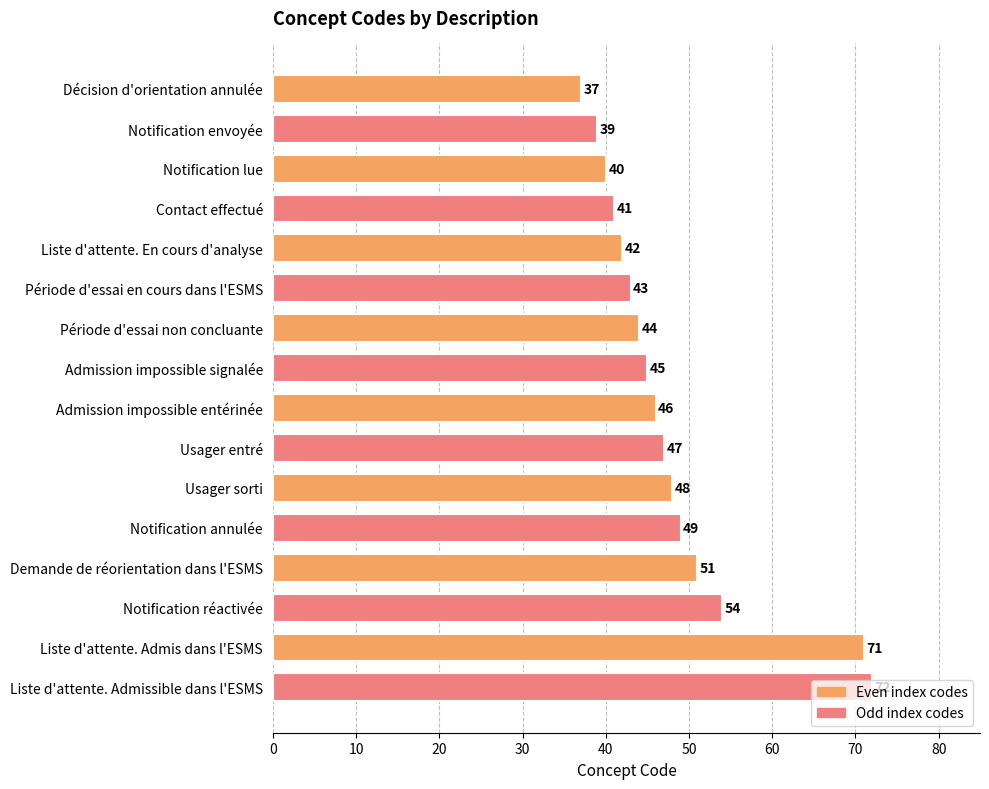

How many bars are there in total?

16